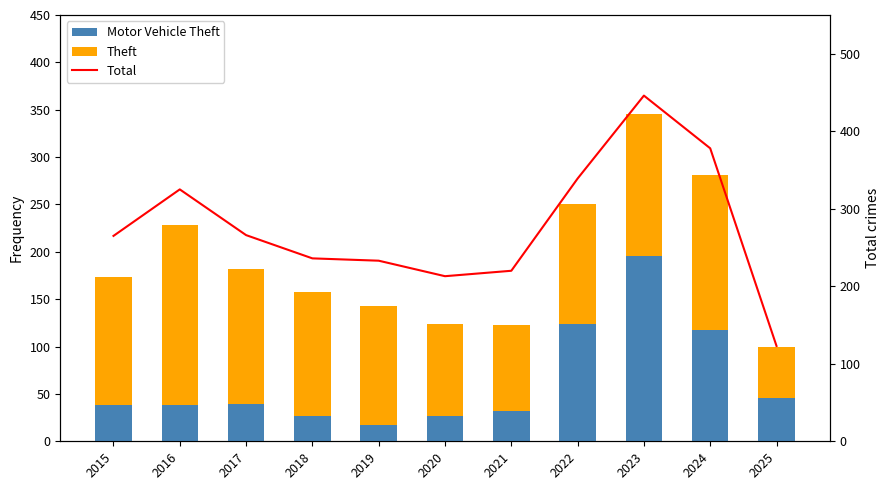

What is the highest value of the Total series?

446